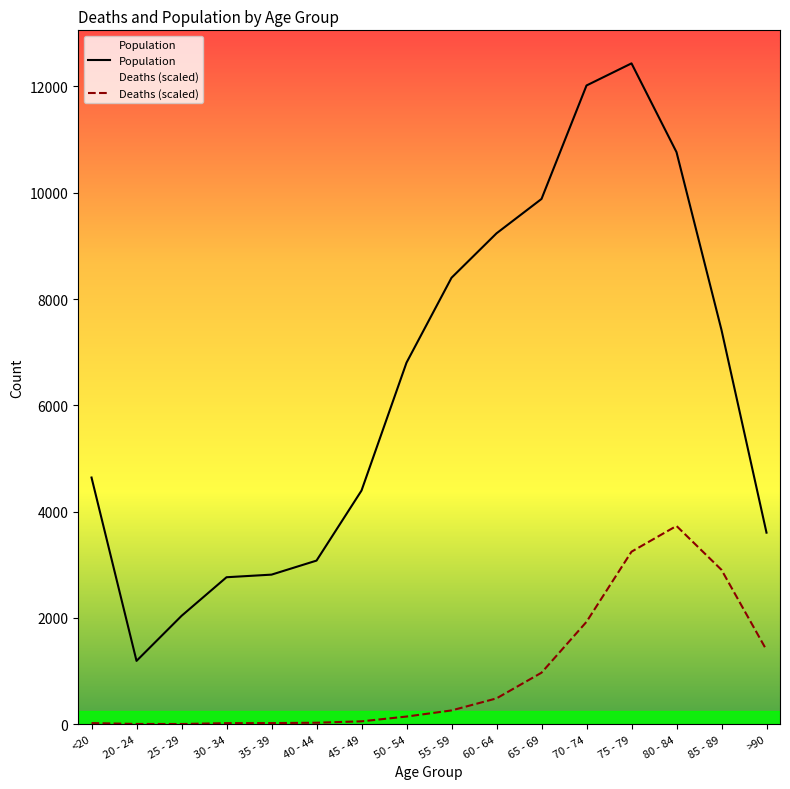

What is the difference between the second highest and second lowest values in the Population series?

9980.0